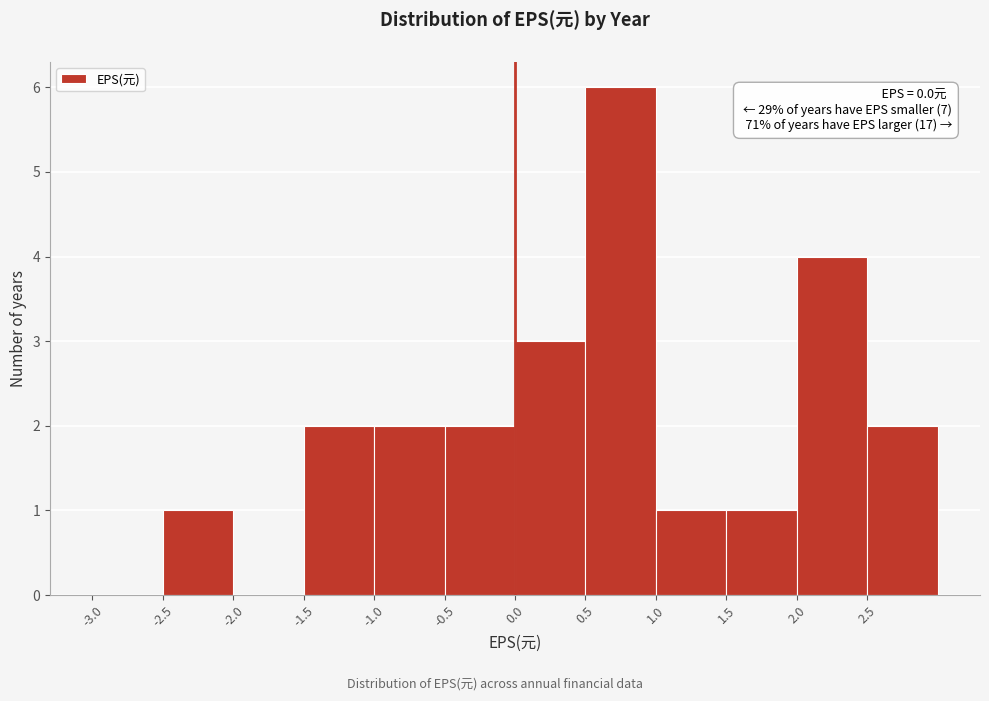

Which range on the x-axis has the tallest bar?

0.5 to 1.0